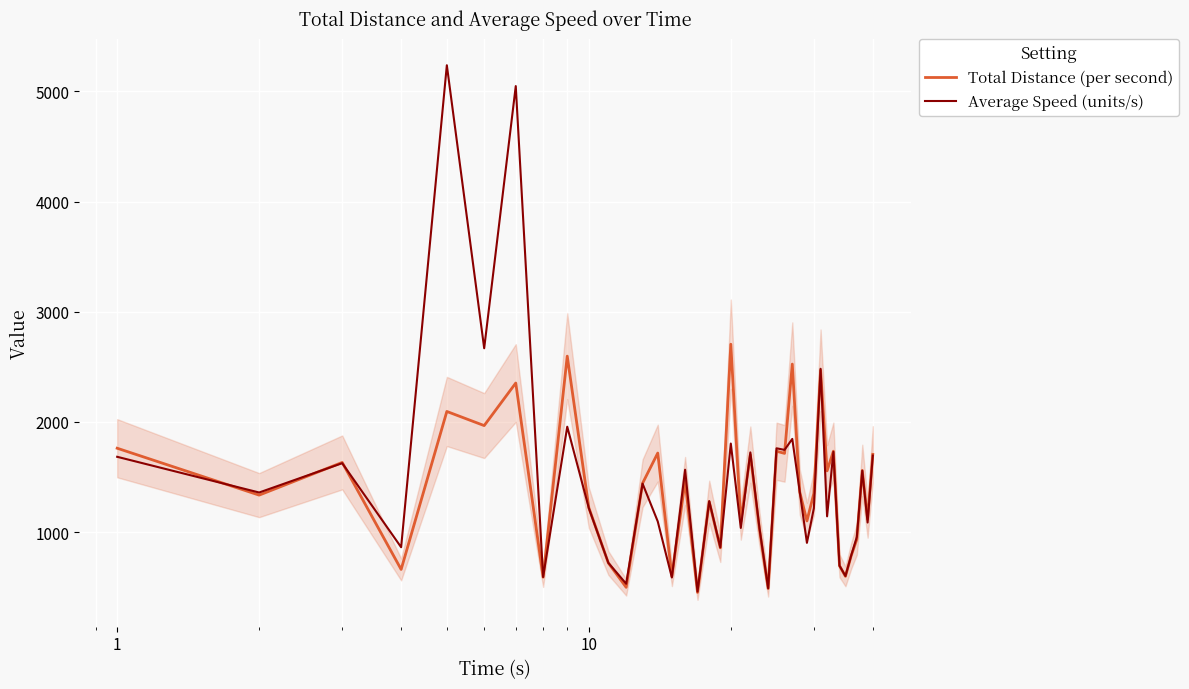

List the series in order of their overall mean, highest first.

Average Speed (units/s), Total Distance (per second)